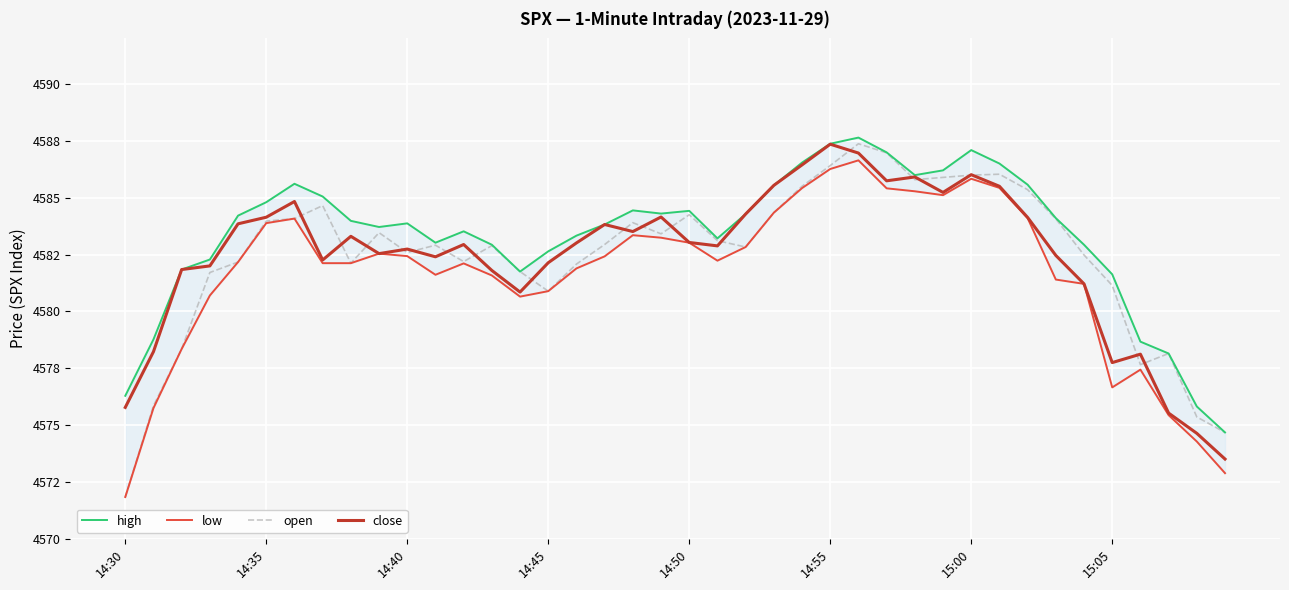

What is the highest value of the close series?

4587.4